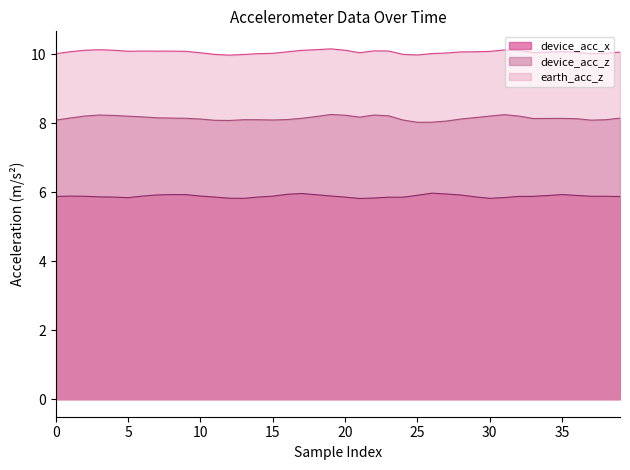

Is it true that device_acc_x equals 3.6 at 29?

False